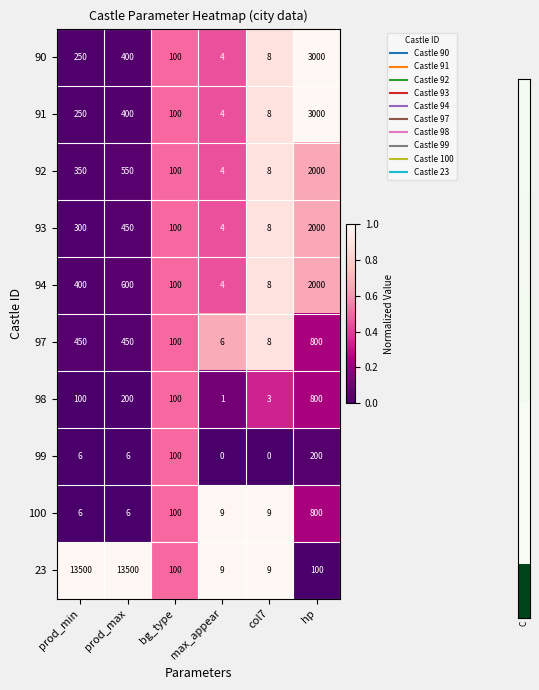

What value does the 91 series have at col7, to the nearest 10?

10